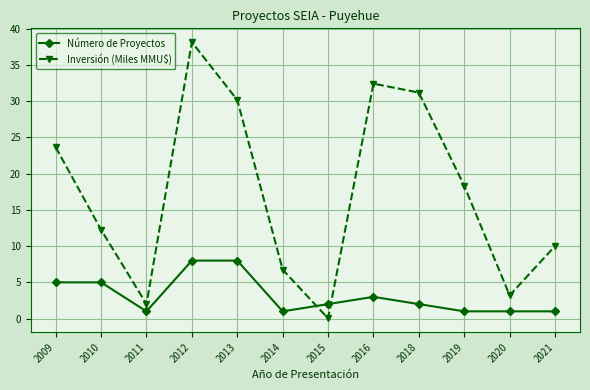

True or false: Número de Proyectos and Inversión (Miles MMU$) intersect in this chart.

True